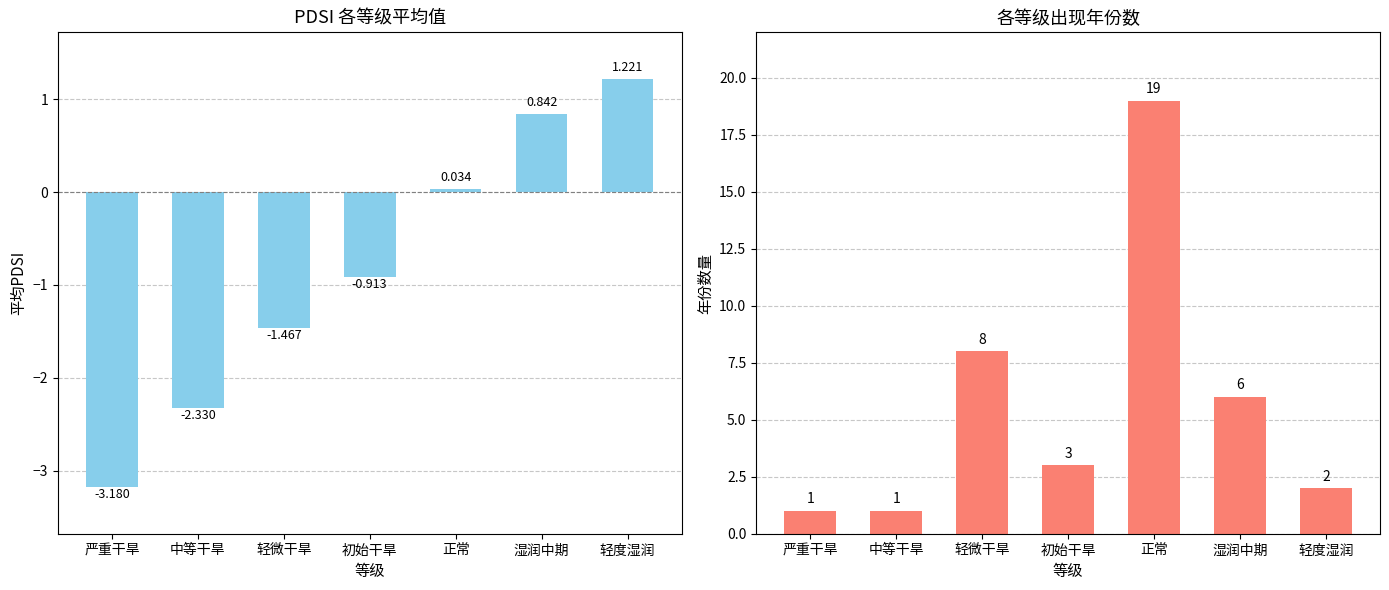

Which series has the largest range (max minus min)?

年份数